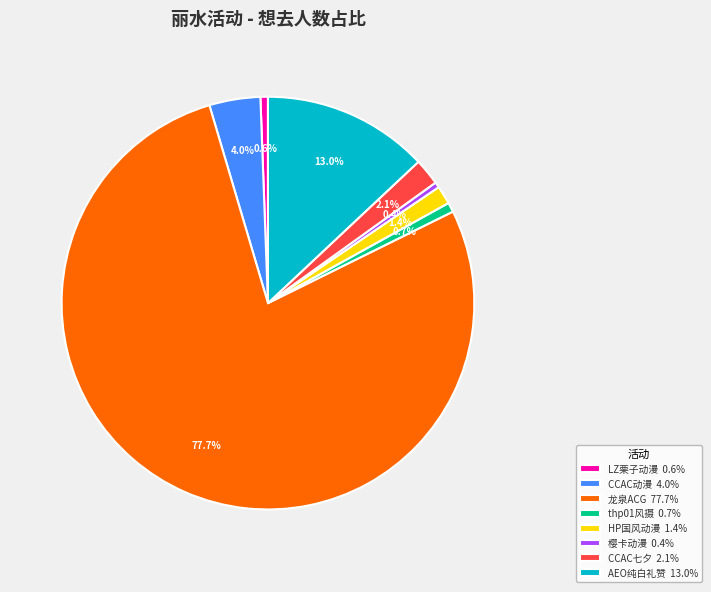

To the nearest percent, what is the average slice percentage?

12%